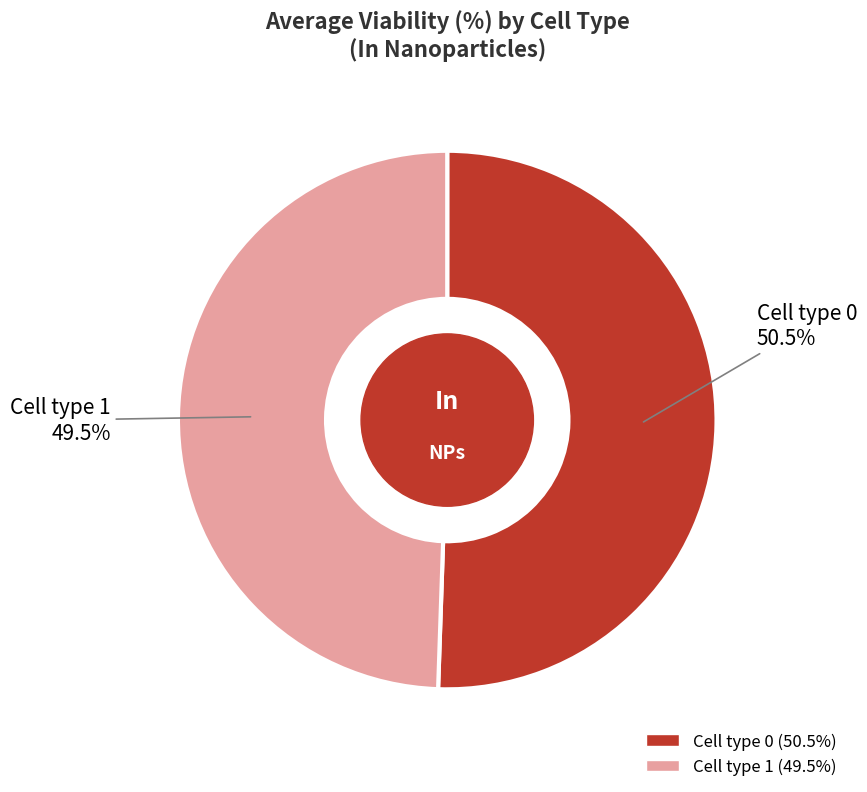

How many slices are in this pie chart?

2